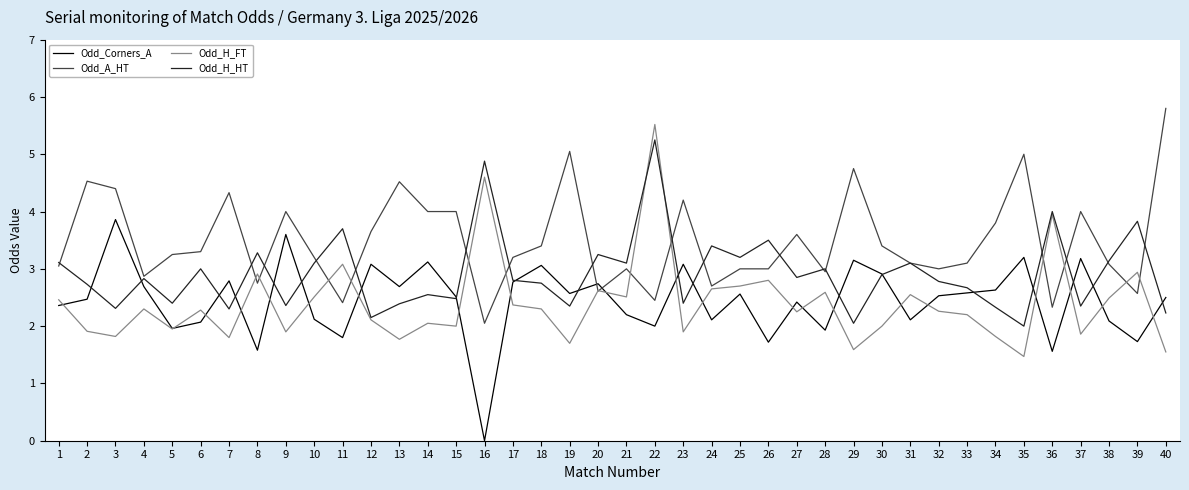

The Odd_A_HT series shows 2.9 at 4. True or false?

True